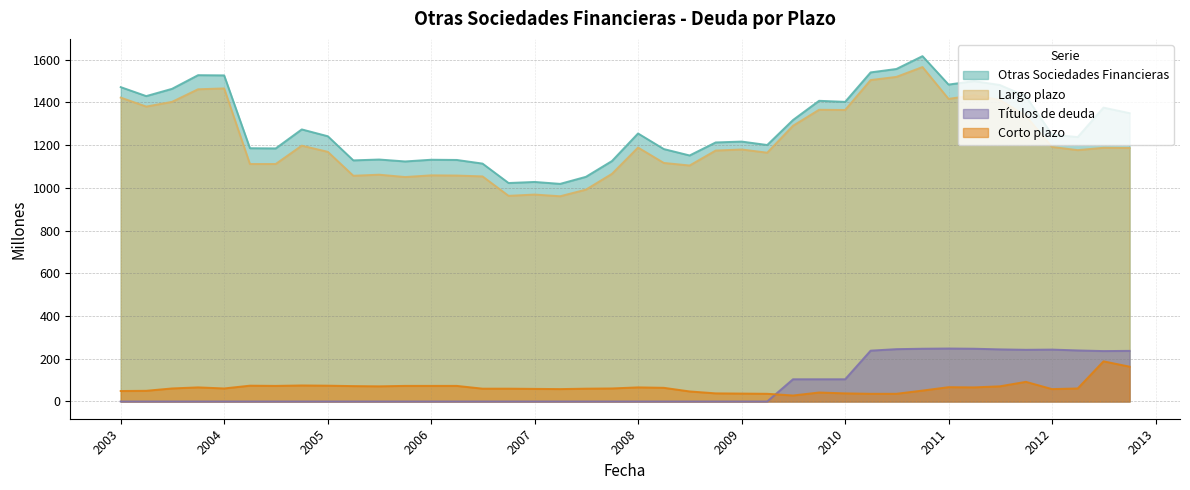

True or false: Corto plazo and Largo plazo intersect in this chart.

False